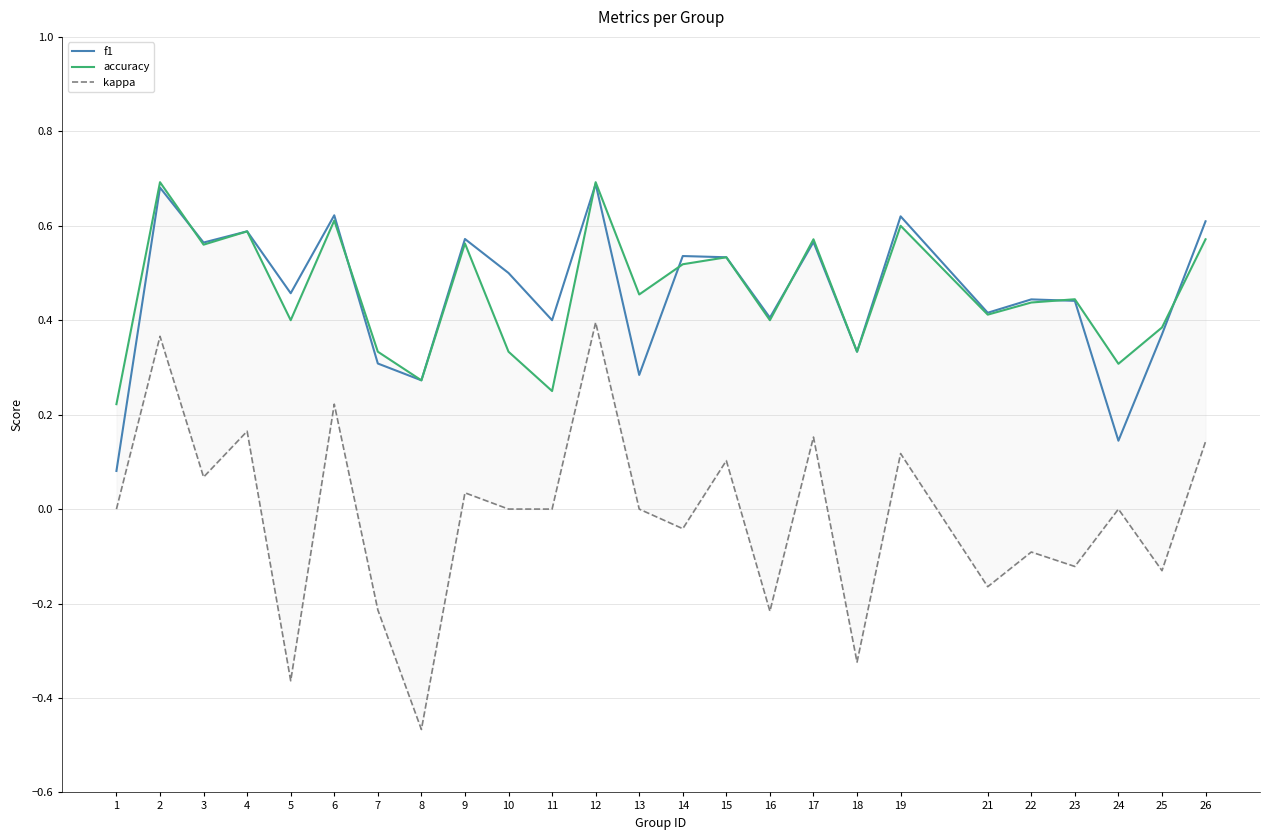

At how many categories does at least one series exceed 0?

25